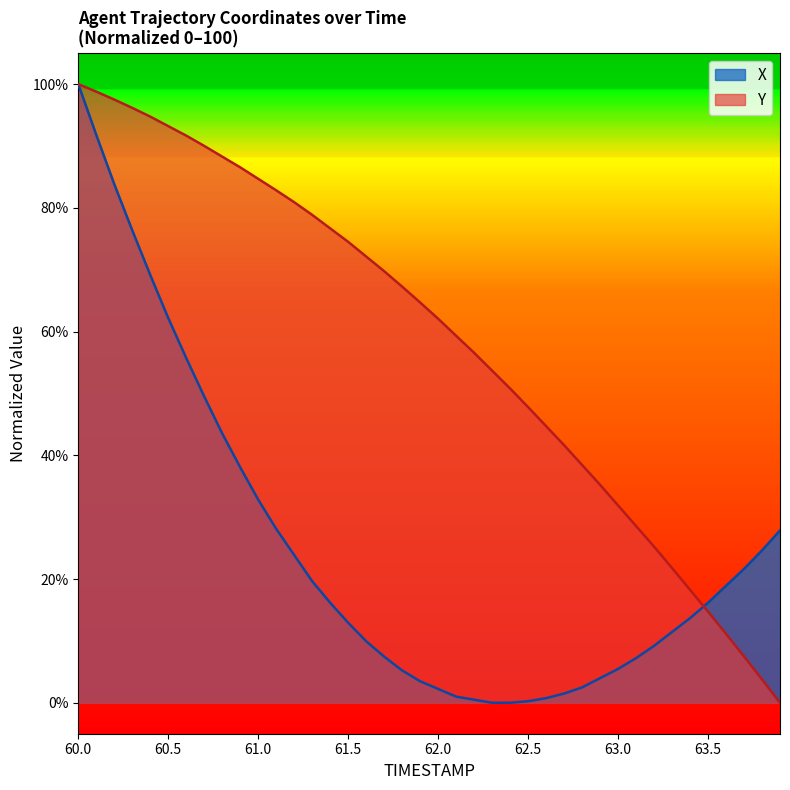

Which series changed the most between 60.2 and 62.5?

X